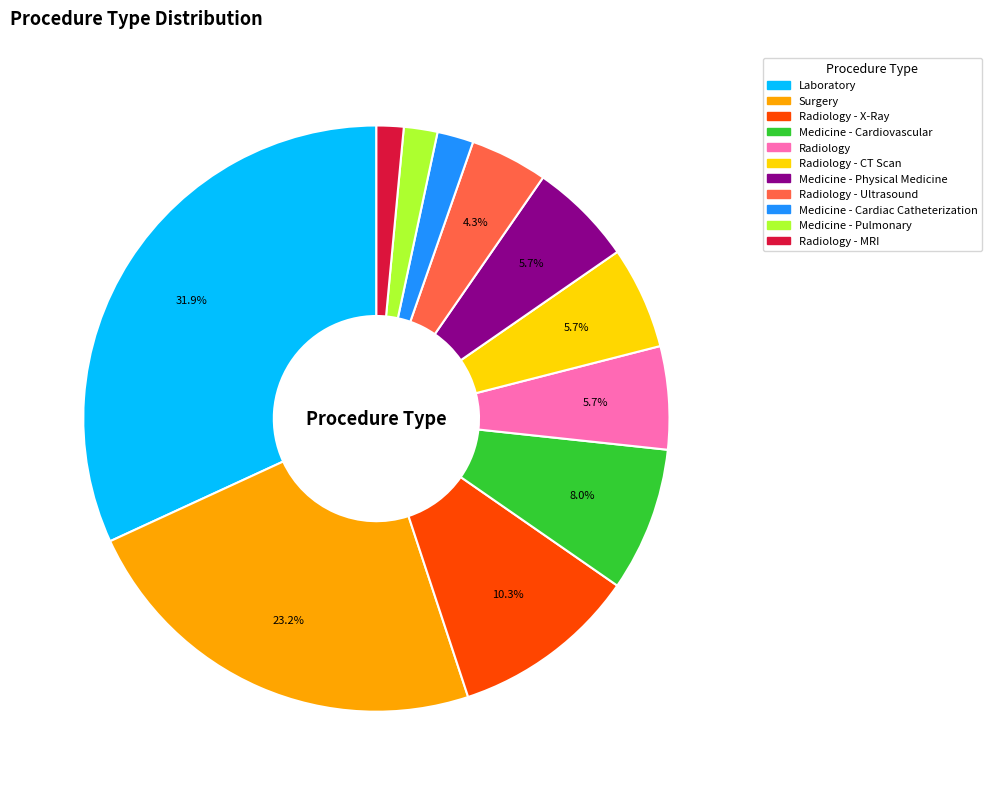

Is there any slice that represents more than half of the pie?

No